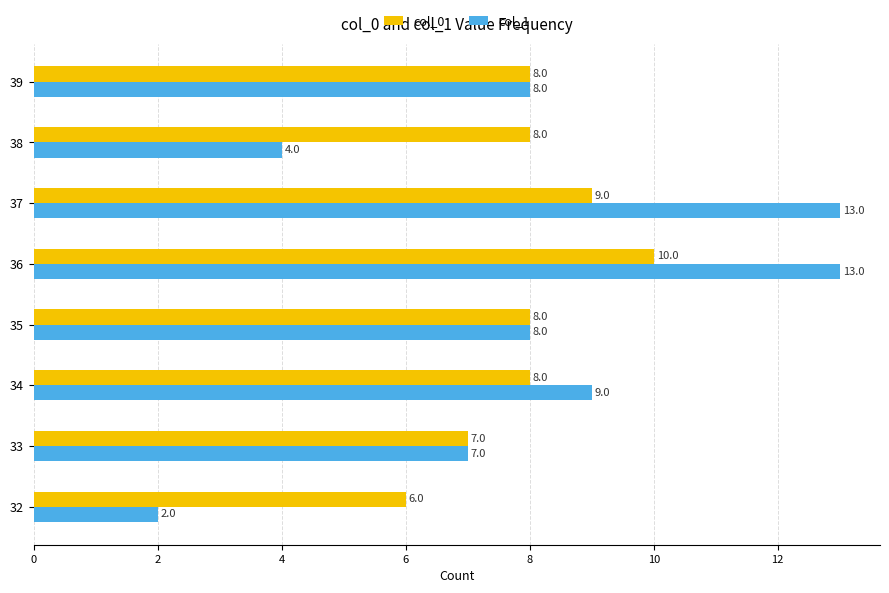

Which series has the largest range (max minus min)?

col_1